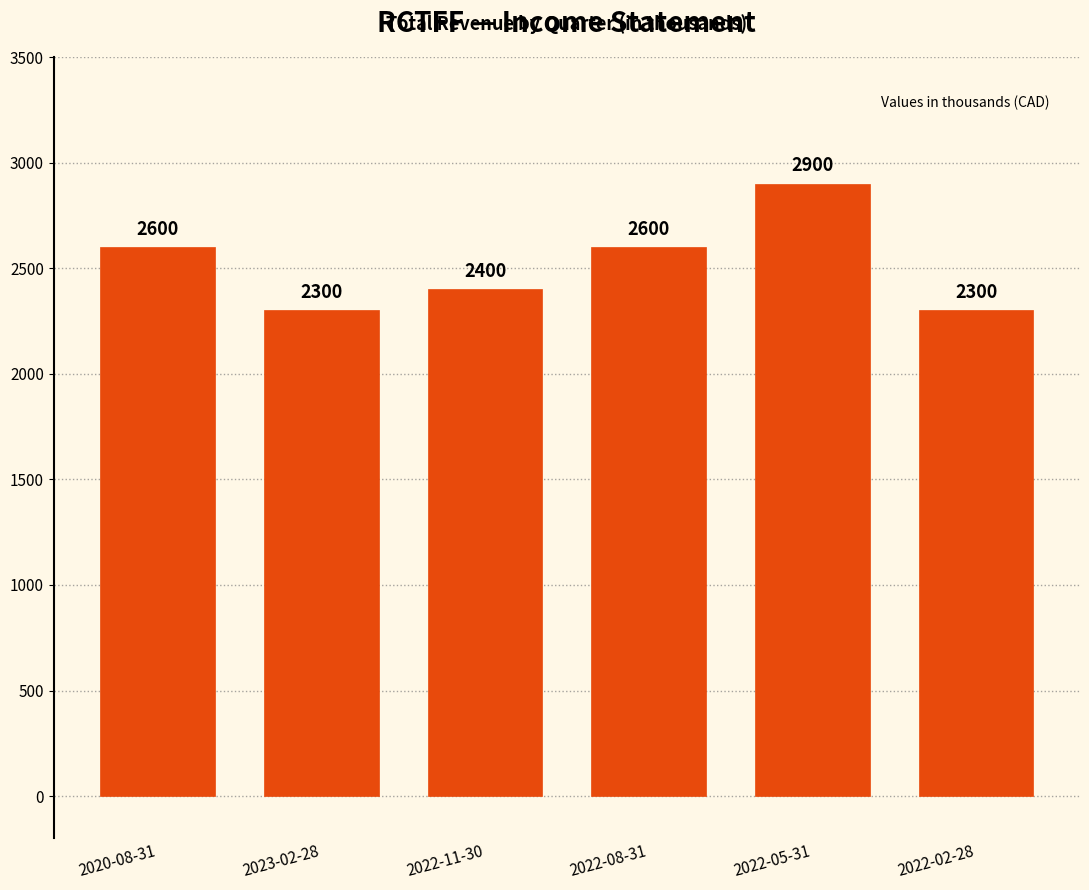

Which label corresponds to the largest value in the chart?

2022-05-31